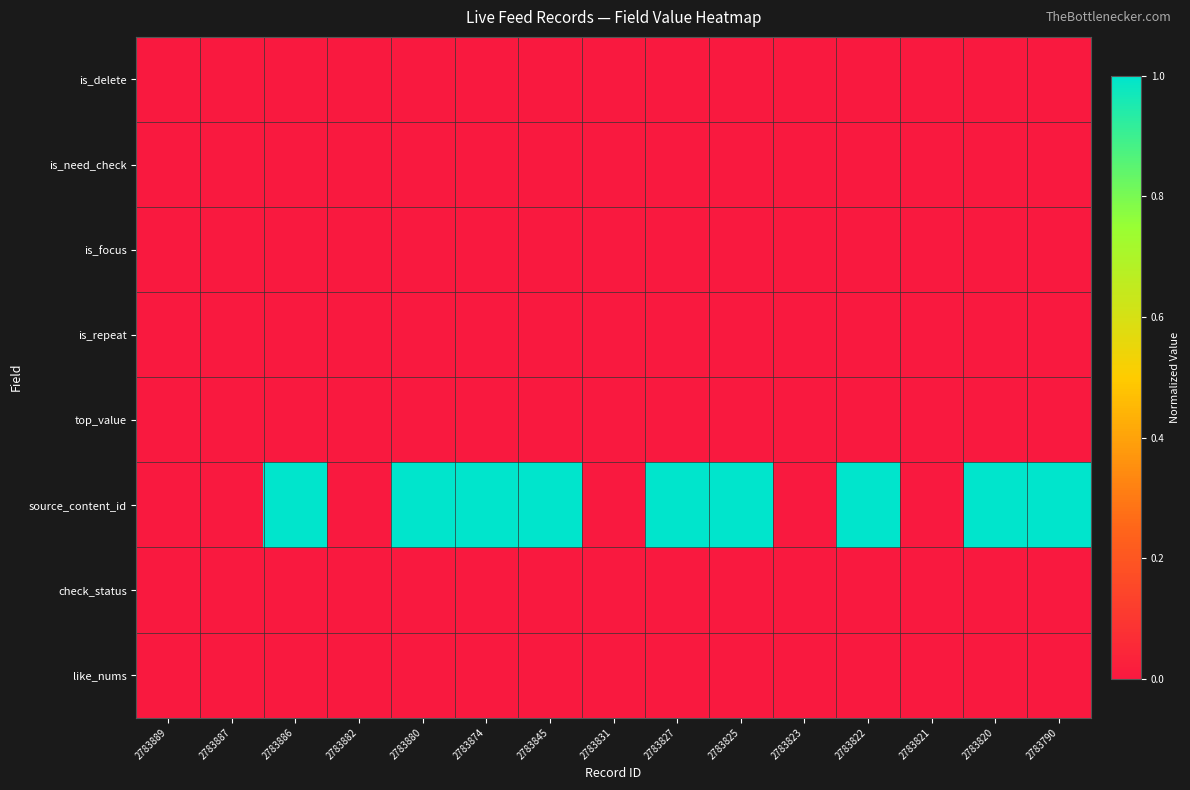

At 2783831, list the series in order from smallest to largest.

is_delete, is_need_check, is_focus, is_repeat, top_value, source_content_id, check_status, like_nums